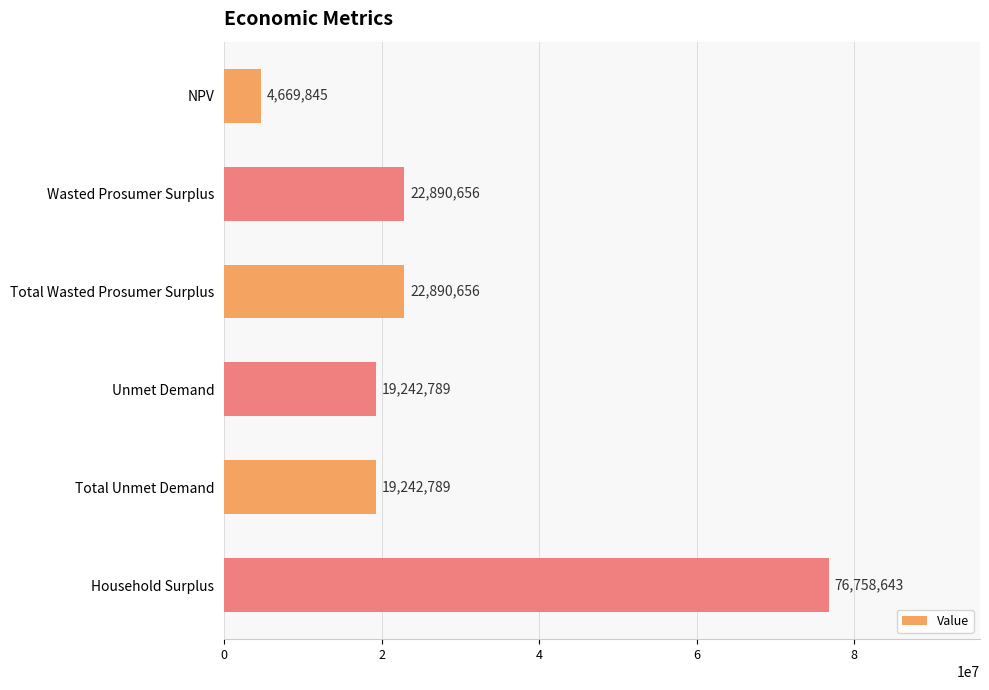

Which has a higher value, NPV or Total Wasted Prosumer Surplus?

Total Wasted Prosumer Surplus